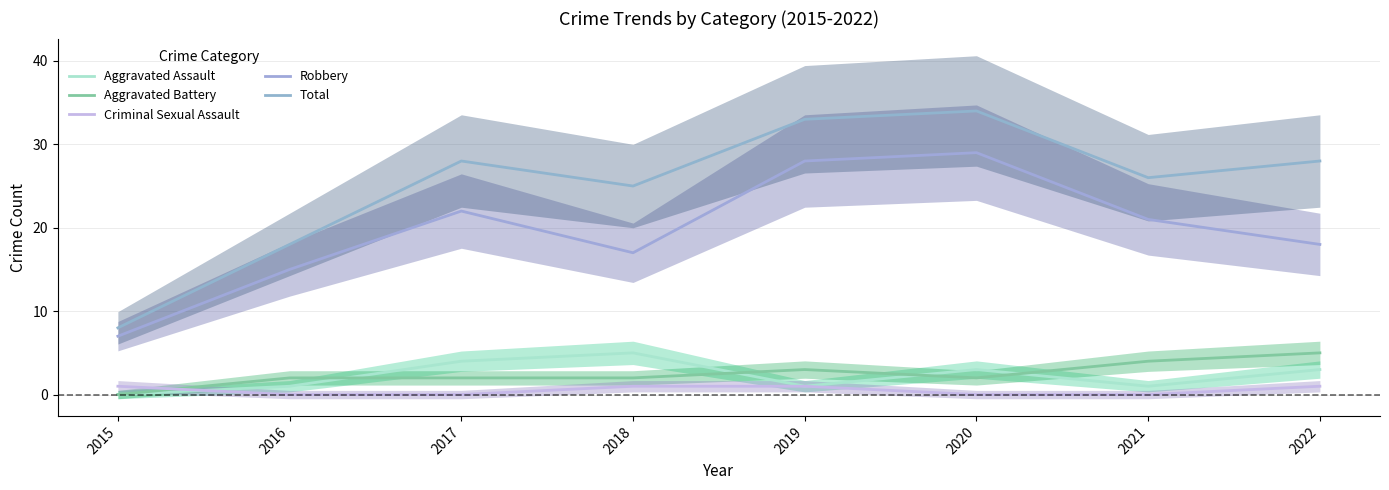

What is the total value across all series at 2019?

66